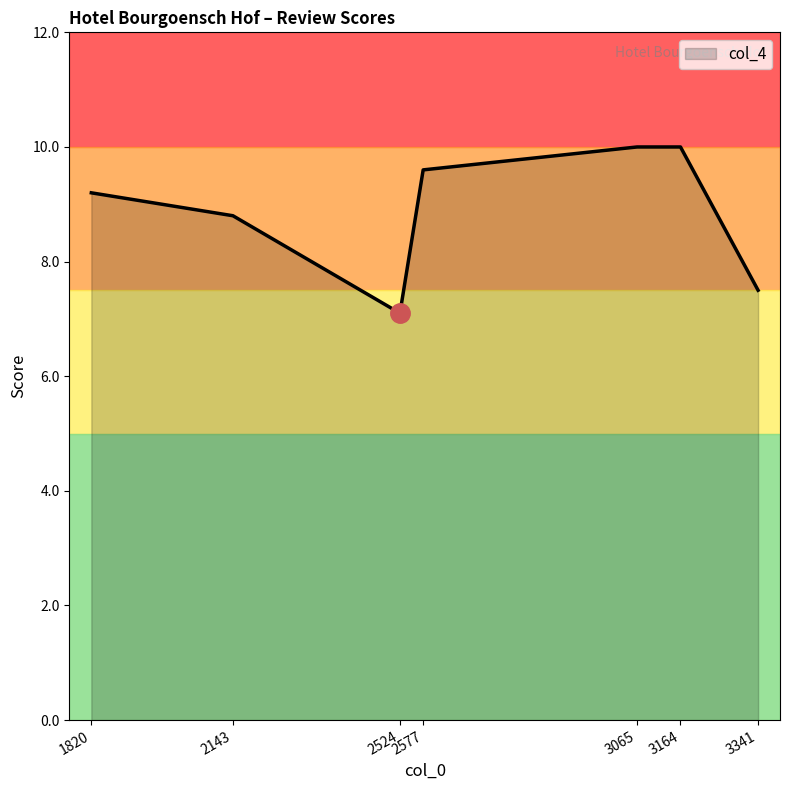

What is the average value?

8.9